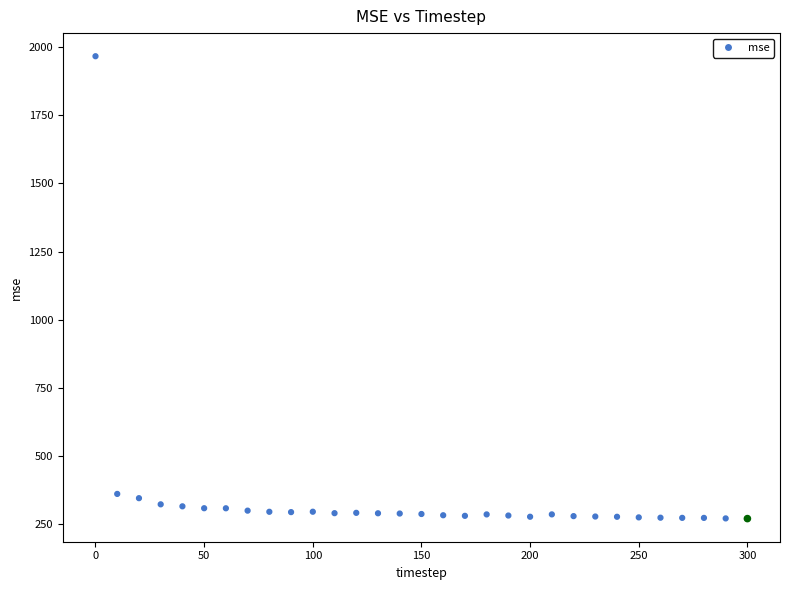

What is the range of Y values (max minus min)?

1697.7